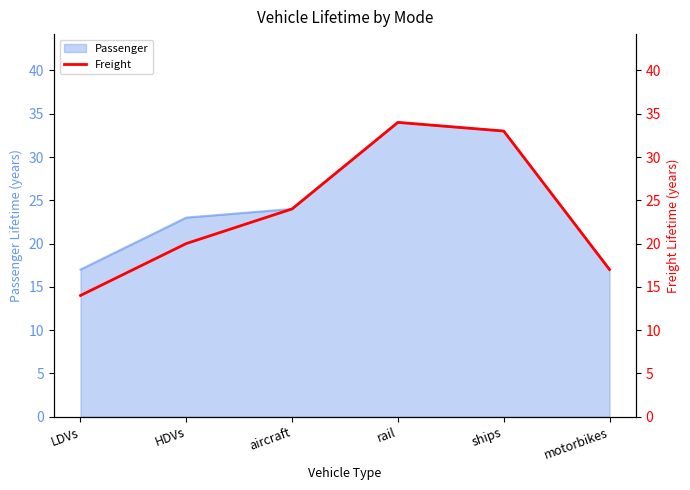

True or false: the data has more than 2 interior local peaks.

False